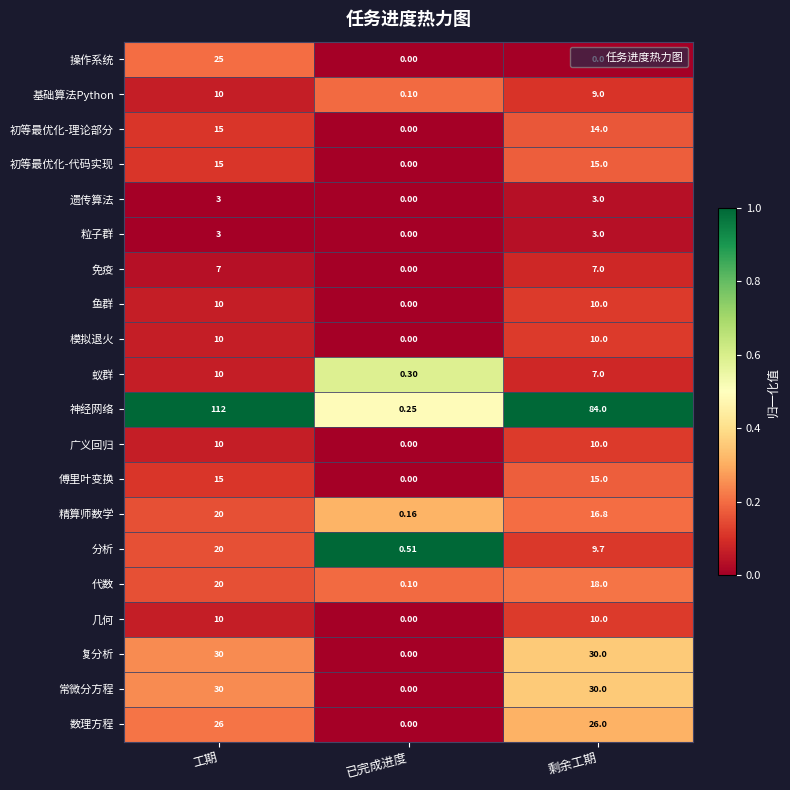

Which series has the widest spread of values?

神经网络